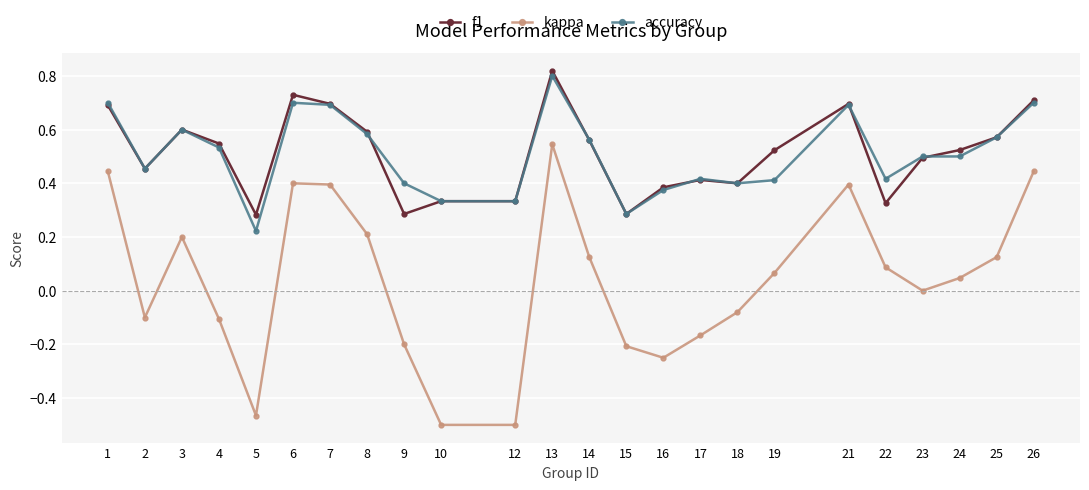

Which series has the largest range (max minus min)?

kappa